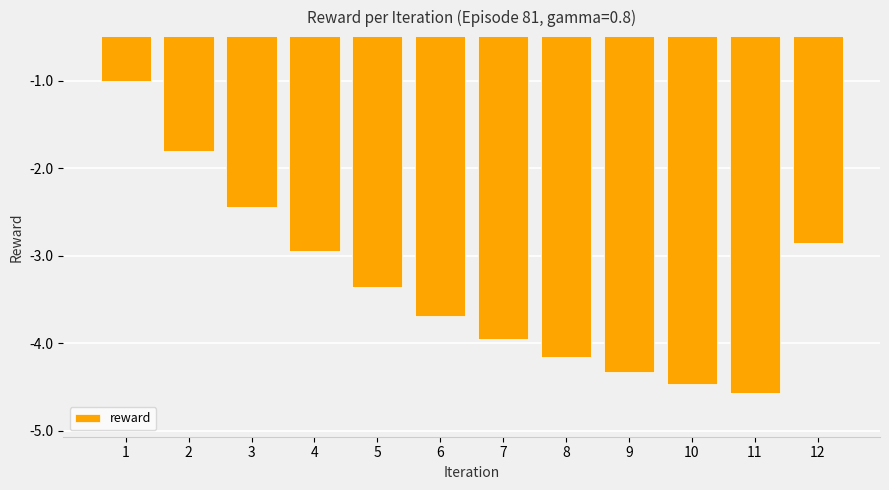

The value at 12 is -0.8. True or false?

False